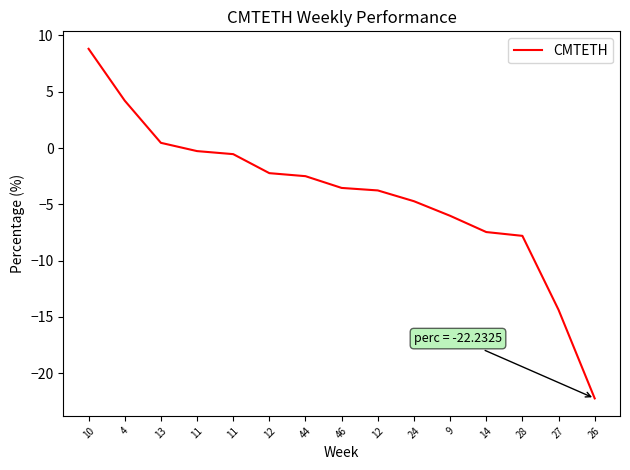

Is it true that the value at 11 is -0.5?

True